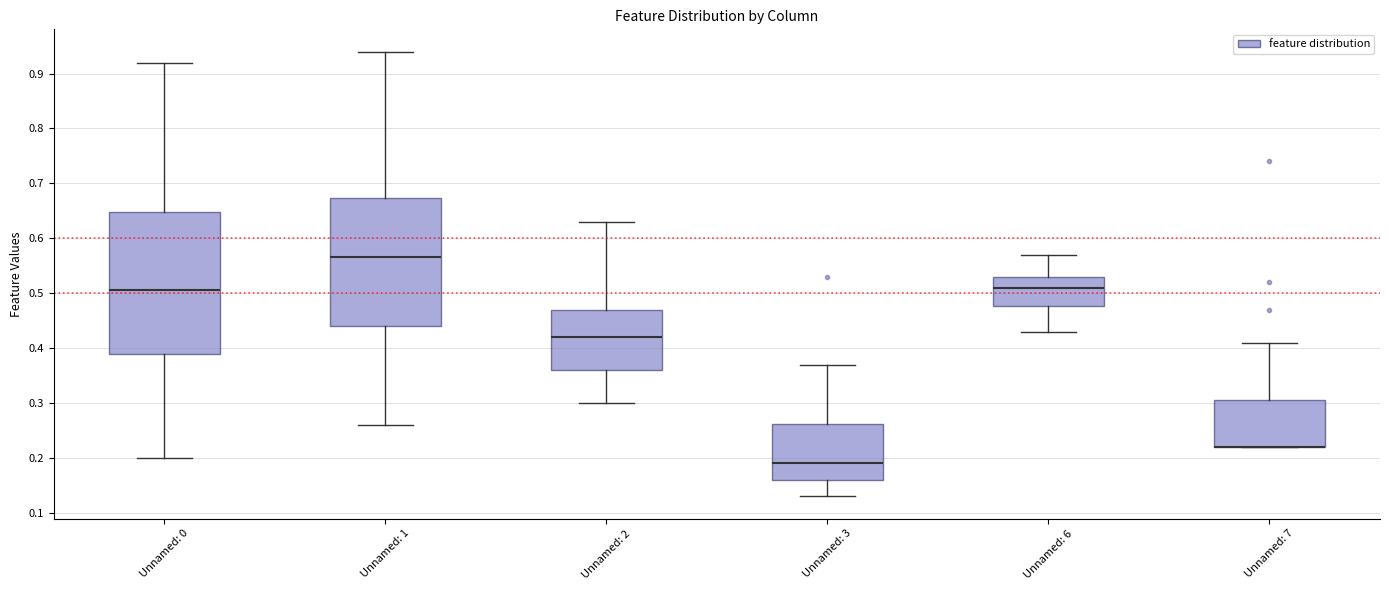

Reading left to right, read every box against the y-axis: the position of its median line, the range the box covers, and the ends of its whiskers. The values are not printed on the chart, so give them approximately, as read against the axis.

Unnamed: 0: median 0.51, box 0.39 to 0.65, whiskers 0.20 to 0.92
Unnamed: 1: median 0.57, box 0.44 to 0.67, whiskers 0.26 to 0.94
Unnamed: 2: median 0.42, box 0.36 to 0.47, whiskers 0.30 to 0.63
Unnamed: 3: median 0.19, box 0.16 to 0.26, whiskers 0.13 to 0.37
Unnamed: 6: median 0.51, box 0.48 to 0.53, whiskers 0.43 to 0.57
Unnamed: 7: median 0.22 (drawn on the box's lower edge), box 0.22 to 0.31, whiskers 0.22 to 0.41